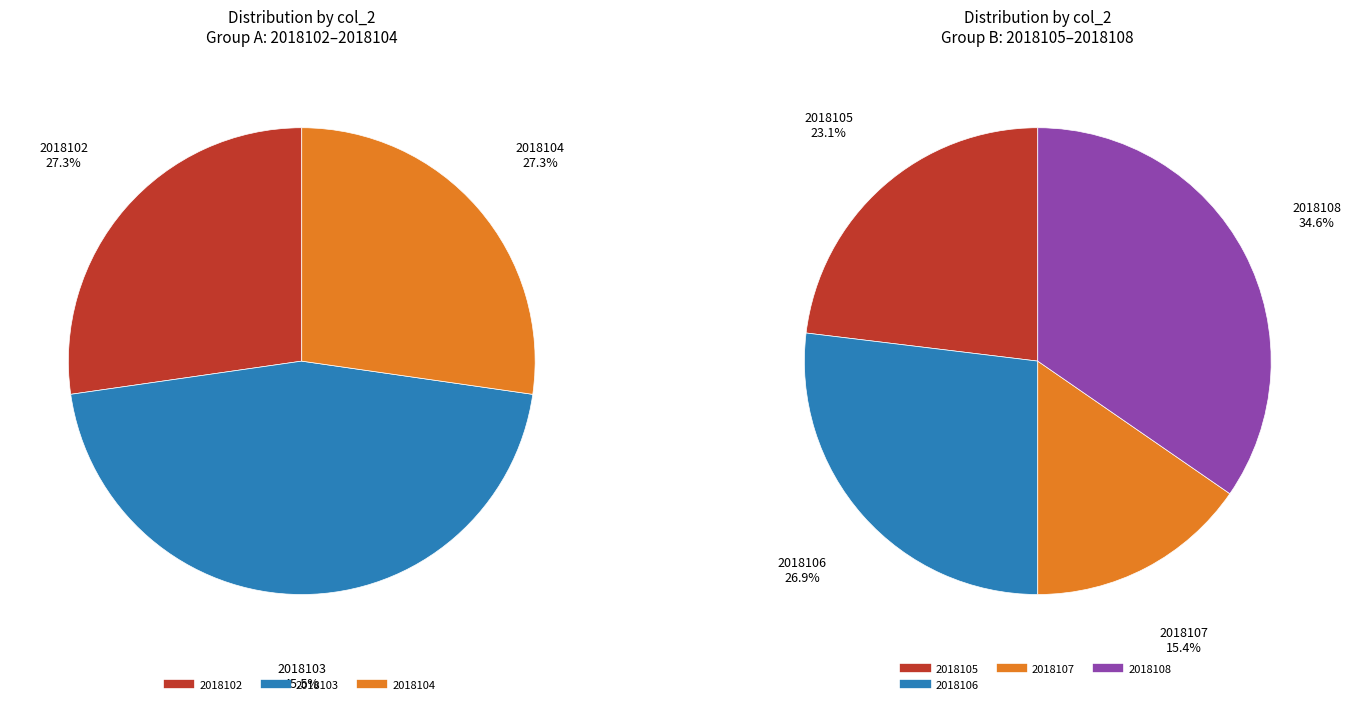

Is there any slice that represents more than half of the pie?

No